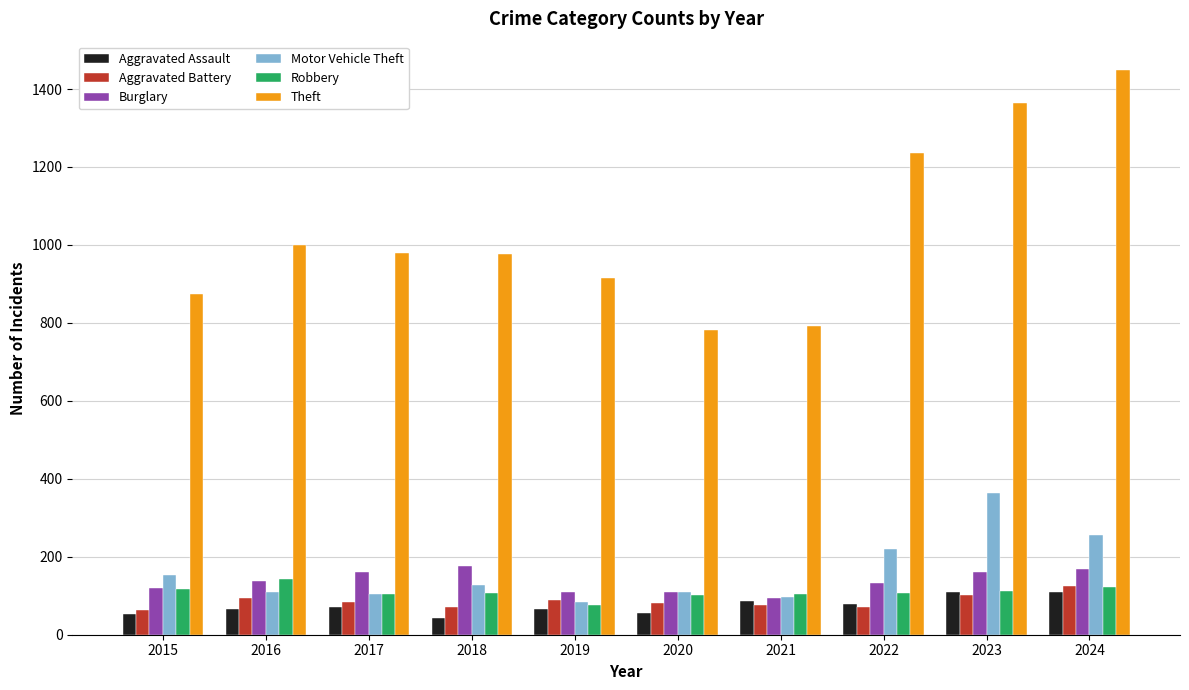

Which label corresponds to the largest value in the chart?

2024